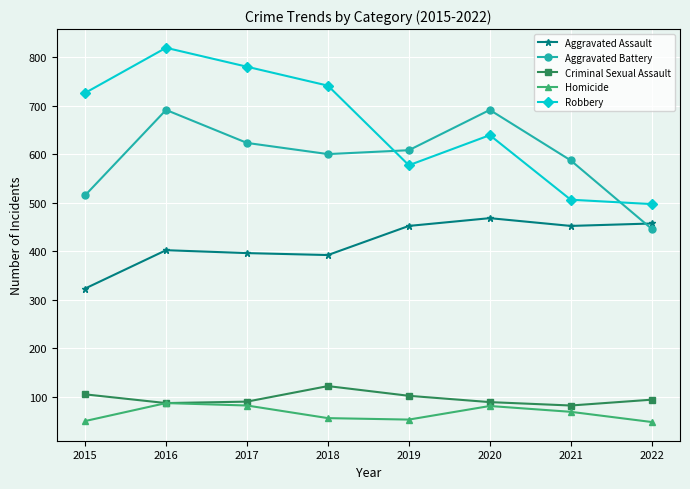

How many interior local peaks does the Aggravated Battery series have?

2